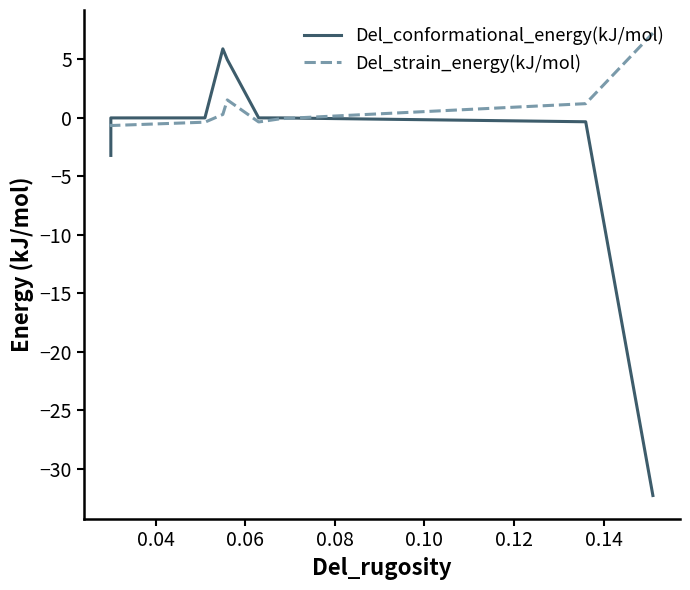

What are all the series names shown in the legend?

Del_conformational_energy(kJ/mol), Del_strain_energy(kJ/mol)